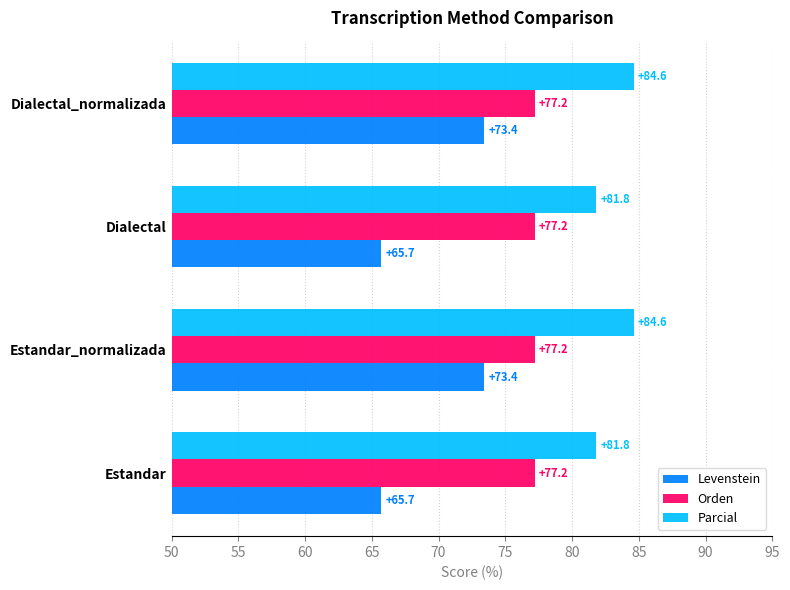

What is the sum of all Orden values?

308.8